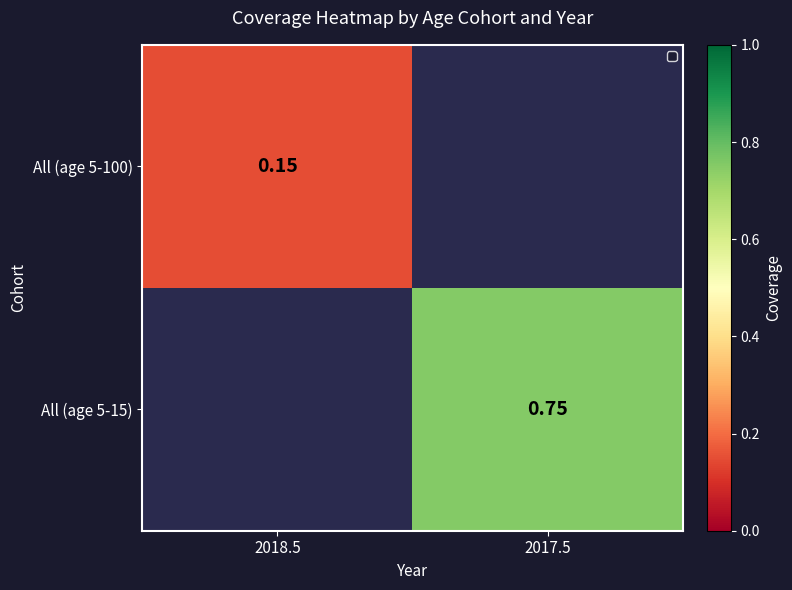

The All (age 5-100) series shows 0.2 at 2018.5. True or false?

False